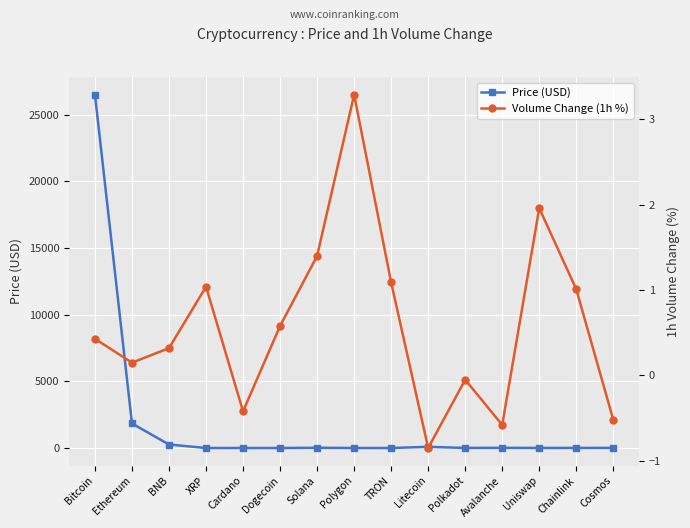

Reading left to right, list all the values displayed in this chart.

Price (USD): 26490.5	1840.9	260.6	0.5	0.3	0.1	18.8	0.8	0.1	87.7	5.0	13.9	4.6	6.0	9.4
Volume Change (1h %): 0.4	0.1	0.3	1.0	-0.4	0.6	1.4	3.3	1.1	-0.8	-0.1	-0.6	2.0	1.0	-0.5